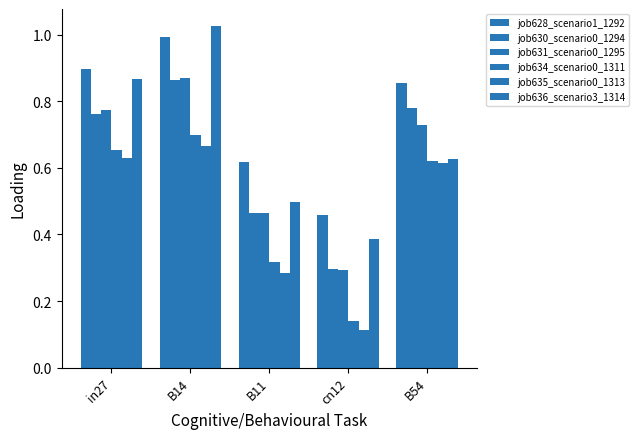

Which label corresponds to the smallest value in the chart?

cn12